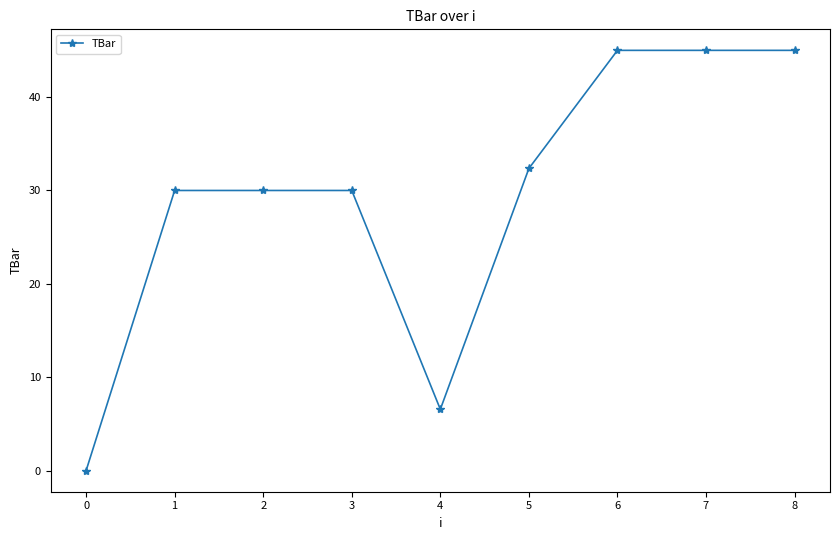

What is the greatest value displayed?

45.0